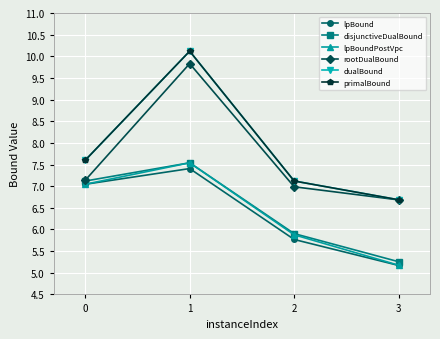

How many data points in primalBound are less than 7?

1